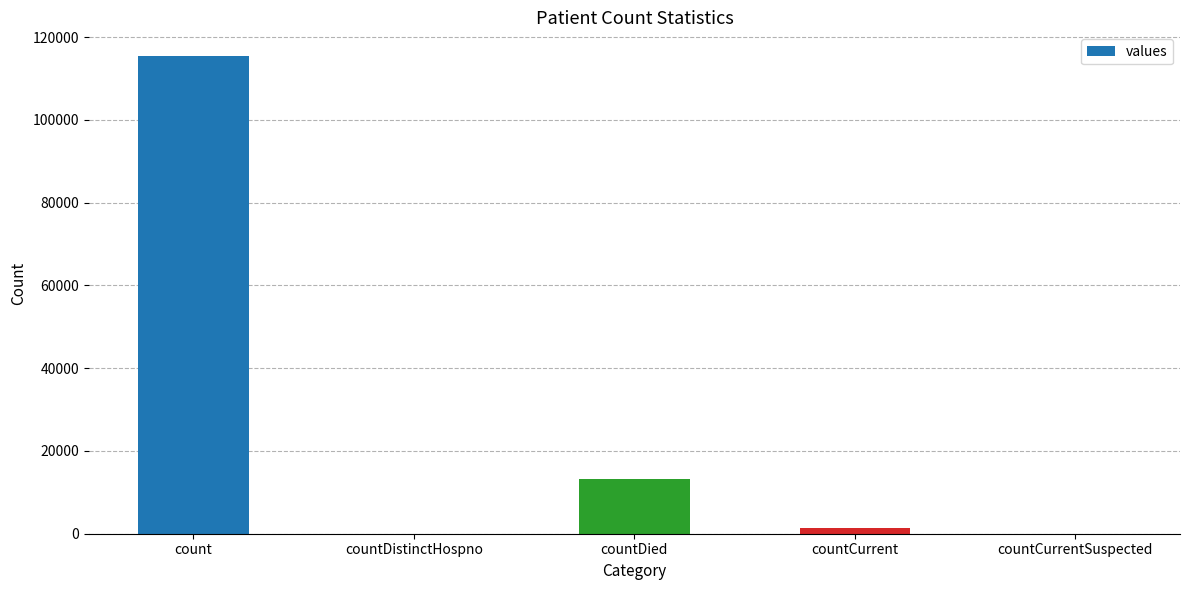

The chart shows a value of -75662 at countCurrentSuspected. True or false?

False